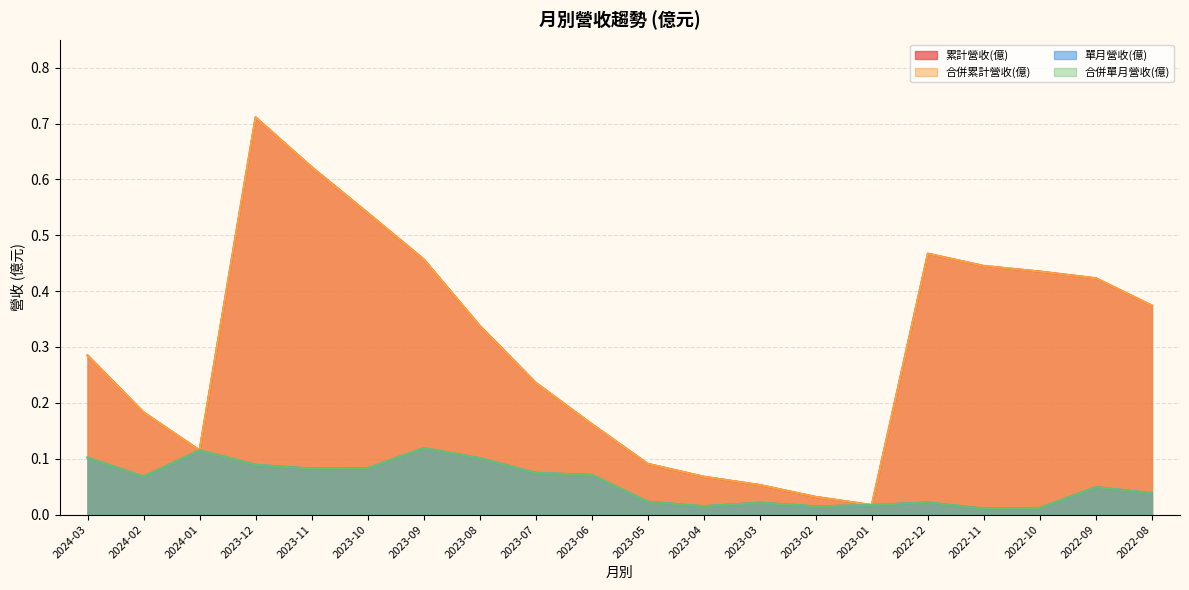

How many lines are shown in the chart?

4